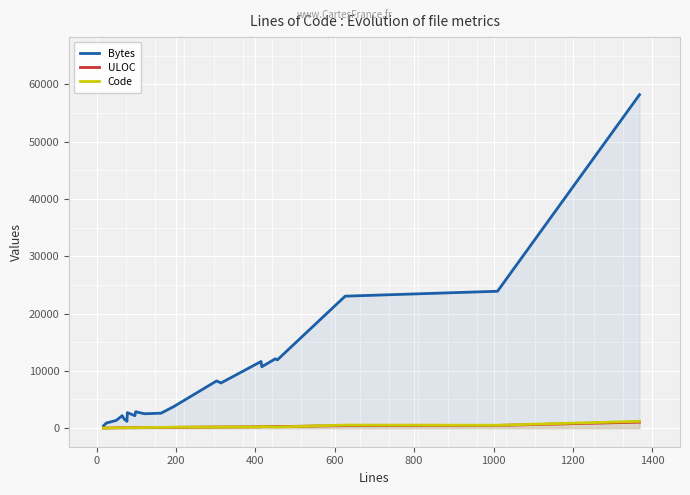

What is the maximum value shown in the chart?

58201